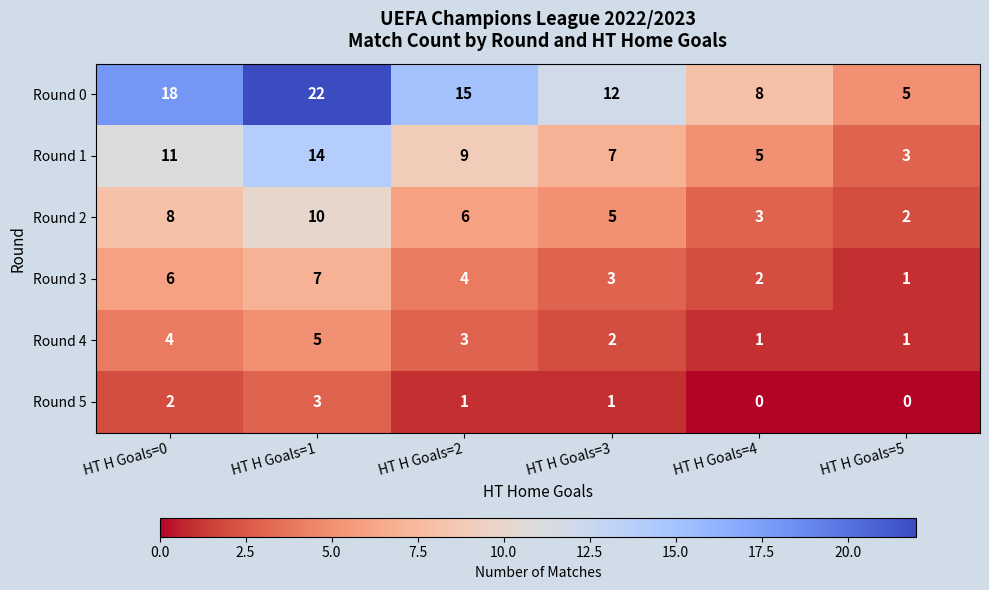

How many distinct data groups are displayed?

6